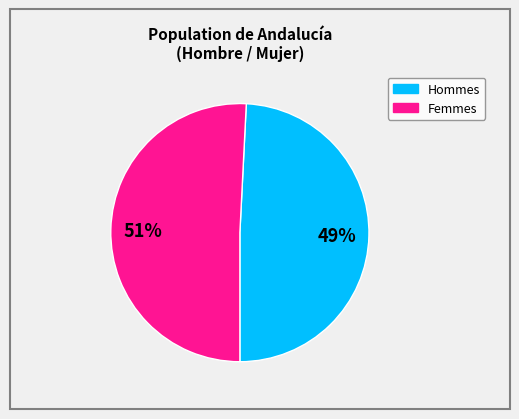

Is there a majority slice in this chart?

Yes